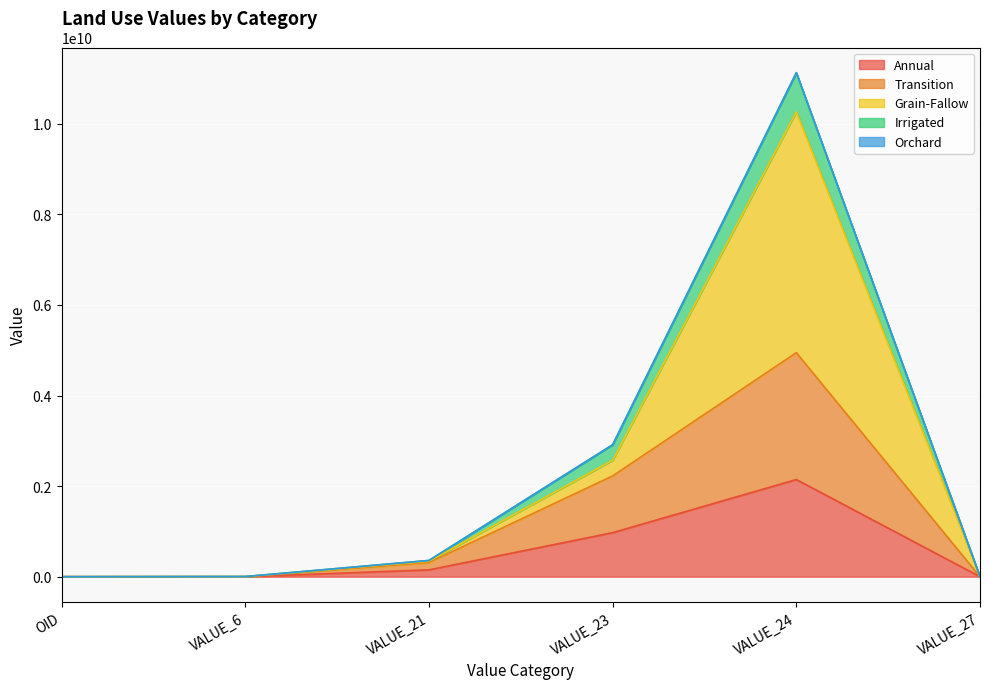

The Grain-Fallow series shows 1219500 at VALUE_6. True or false?

True